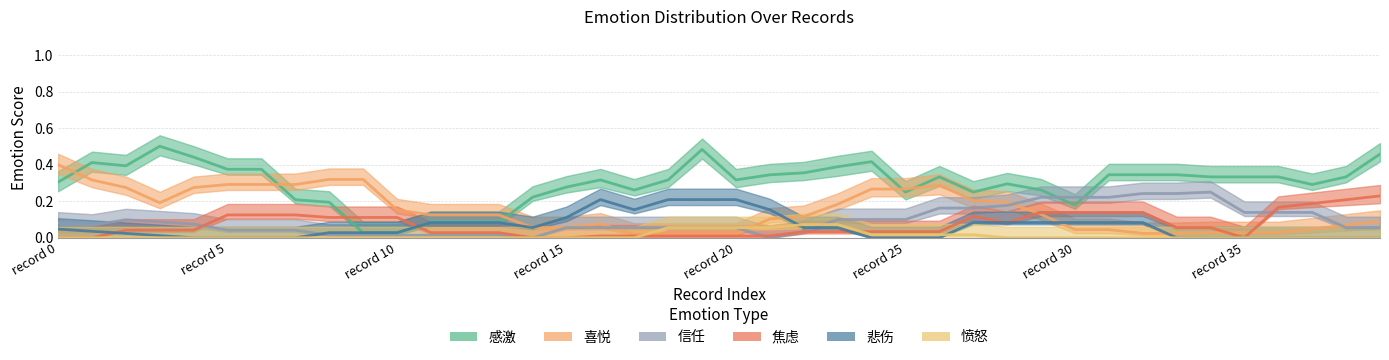

How many lines are shown in the chart?

6